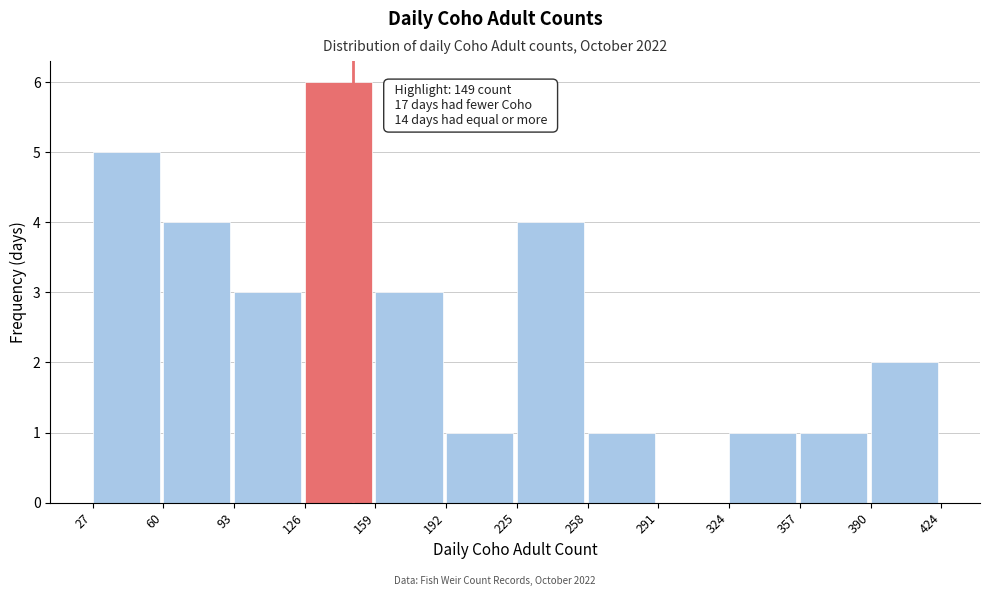

Which range on the x-axis has the tallest bar?

126 to 159